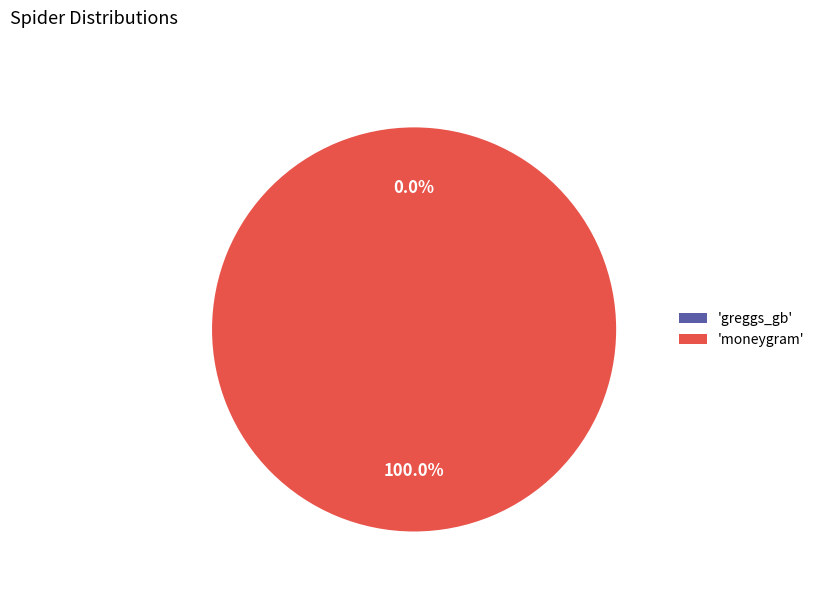

Which category has the biggest portion of the pie?

'moneygram'